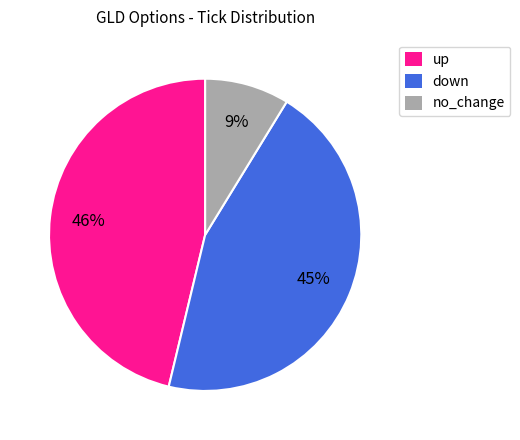

Do no_change and down together represent more than half of the pie?

Yes